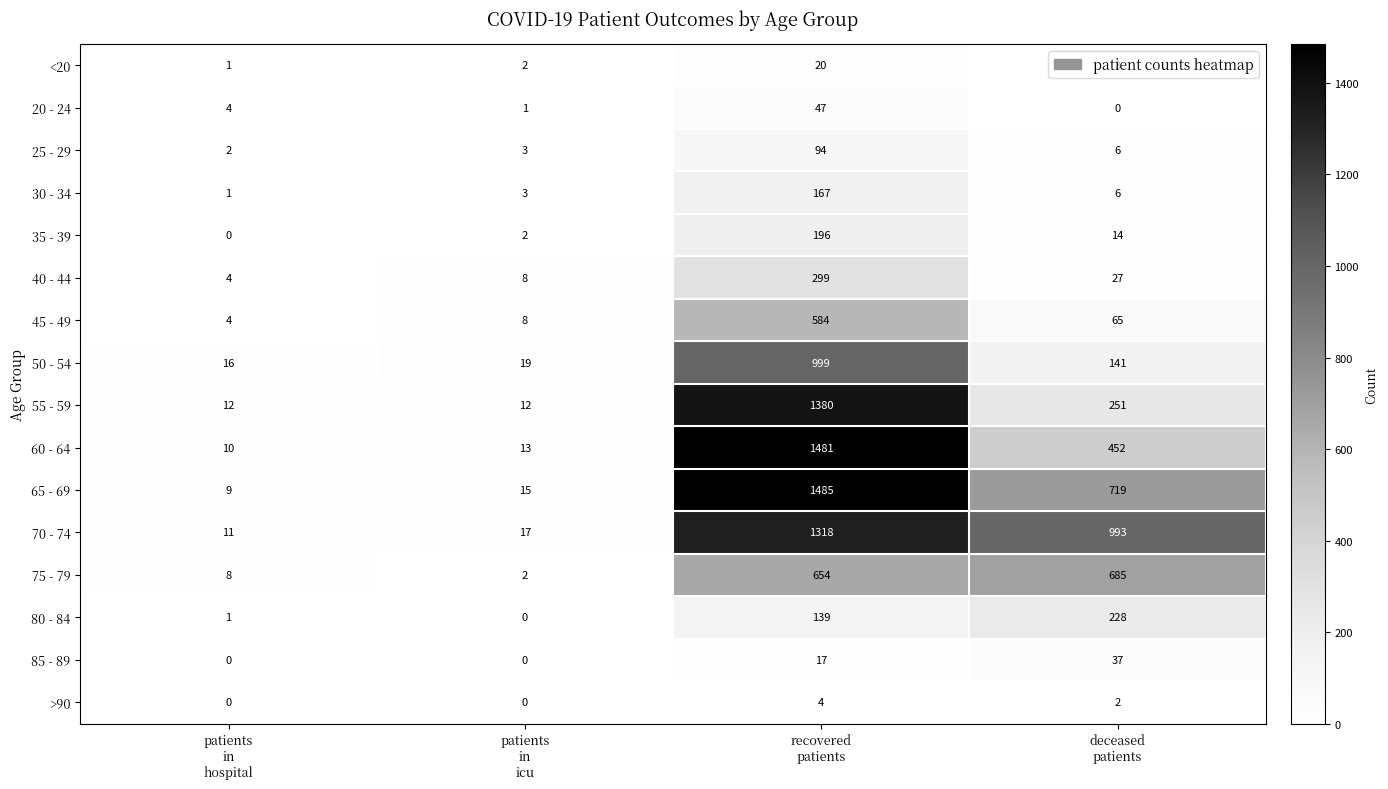

What is the difference between the maximum and minimum values in the 55 - 59 series?

1368